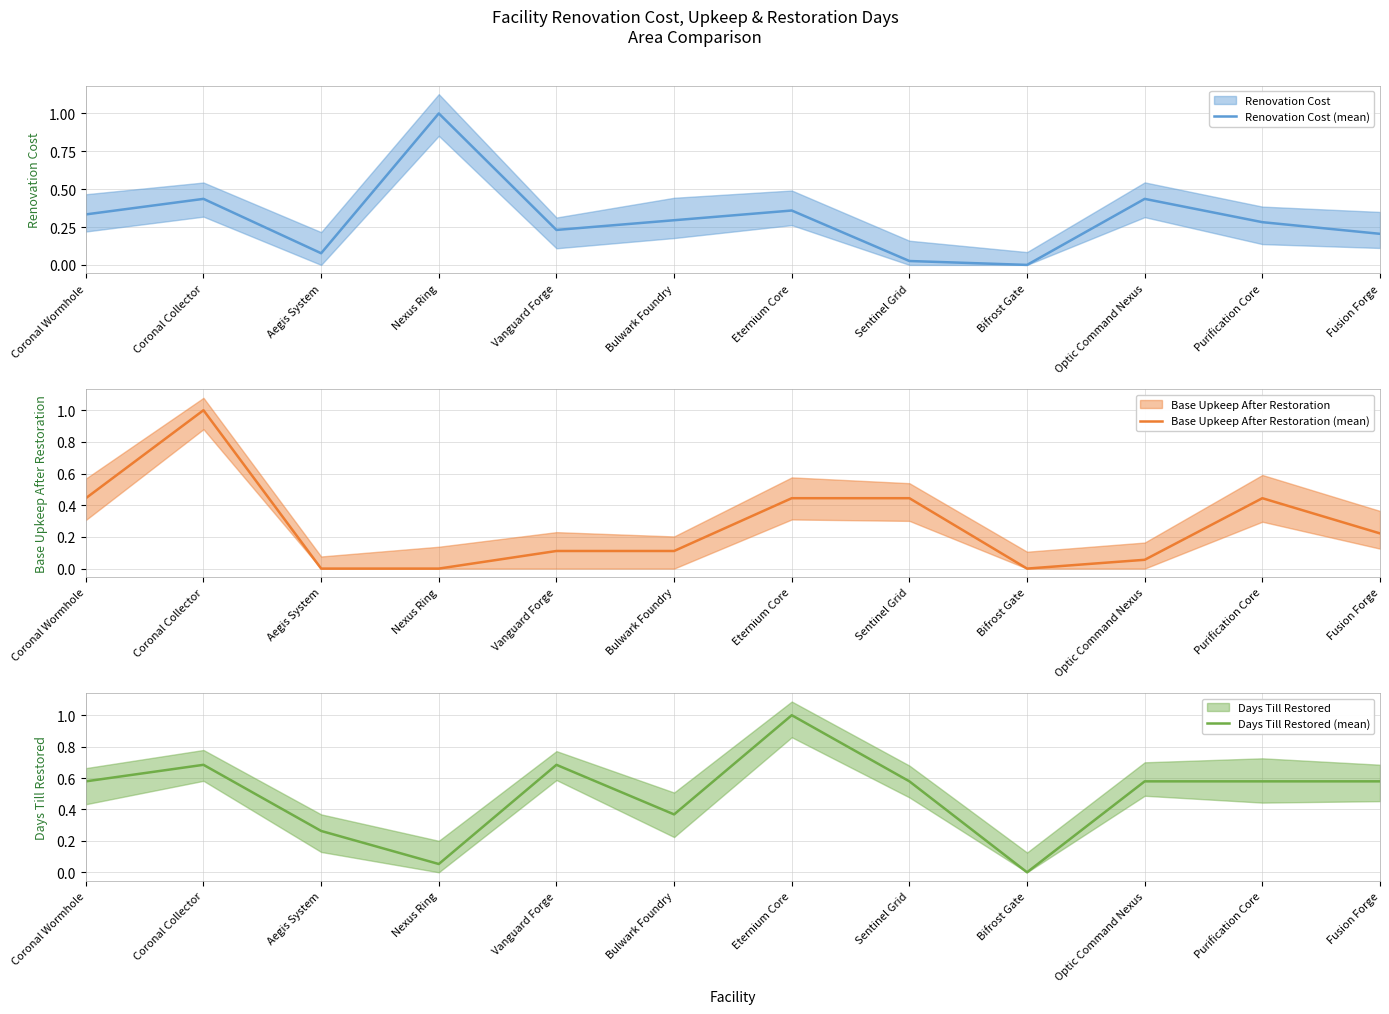

Reading right to left, what are all the values shown in this chart?

Renovation Cost (mean): 0.2	0.3	0.4	0.0	0.0	0.4	0.3	0.2	1.0	0.1	0.4	0.3
Base Upkeep After Restoration (mean): 0.2	0.4	0.1	0.0	0.4	0.4	0.1	0.1	0.0	0.0	1.0	0.4
Days Till Restored (mean): 0.6	0.6	0.6	0.0	0.6	1.0	0.4	0.7	0.1	0.3	0.7	0.6